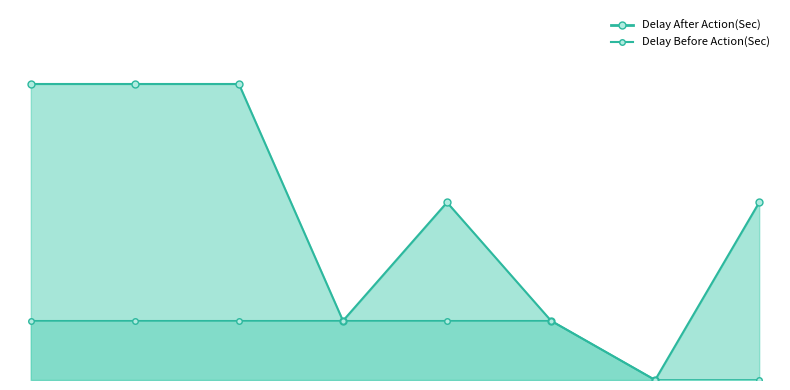

Reading left to right, extract all data points from this chart.

Delay After Action(Sec): 5	5	5	1	3	1	0	3
Delay Before Action(Sec): 1	1	1	1	1	1	0	0